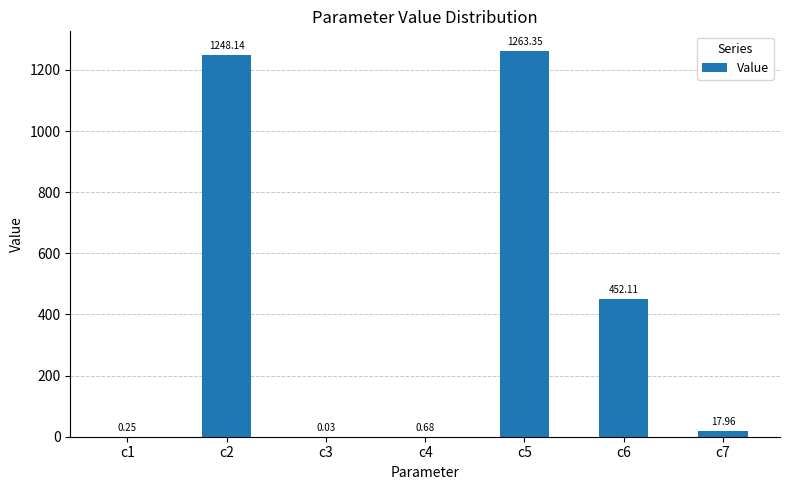

What is the sum of the values at c5 and c7?

1281.3